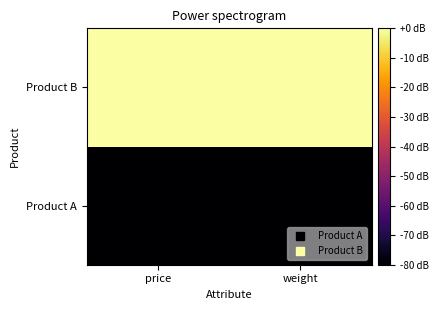

Reading left to right, transcribe all the data shown in this chart.

Product A: price=-80	weight=-80
Product B: price=0	weight=0